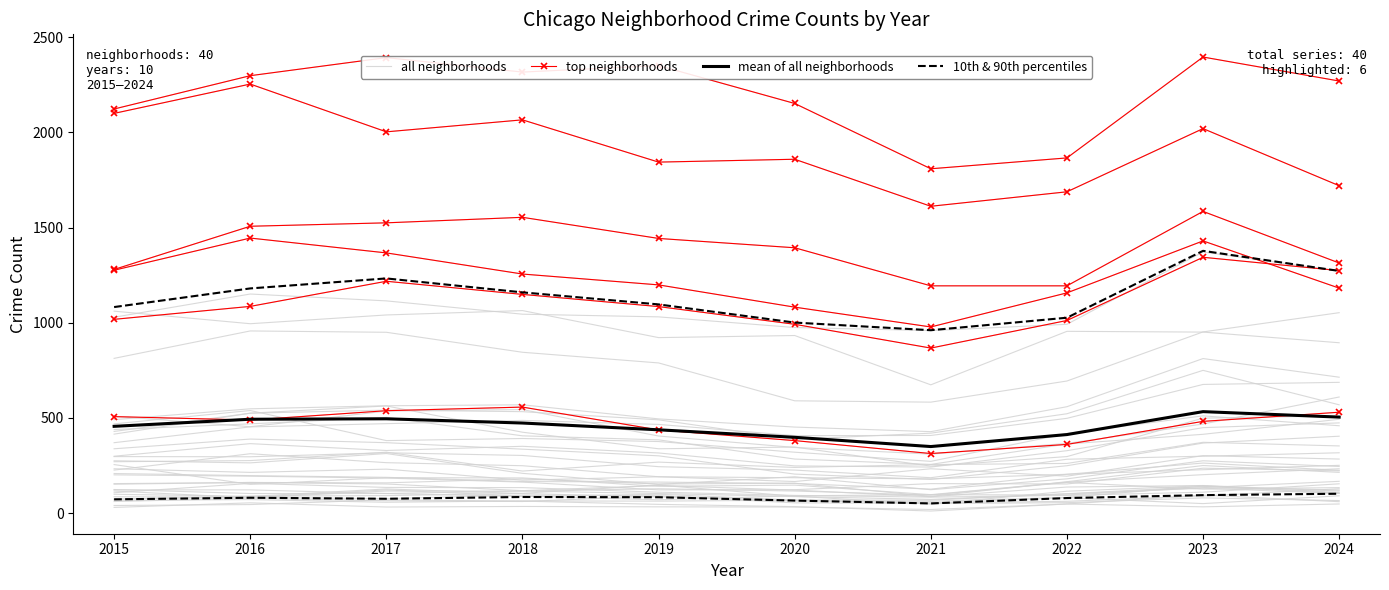

Where is the first local maximum for top neighborhoods?

2018